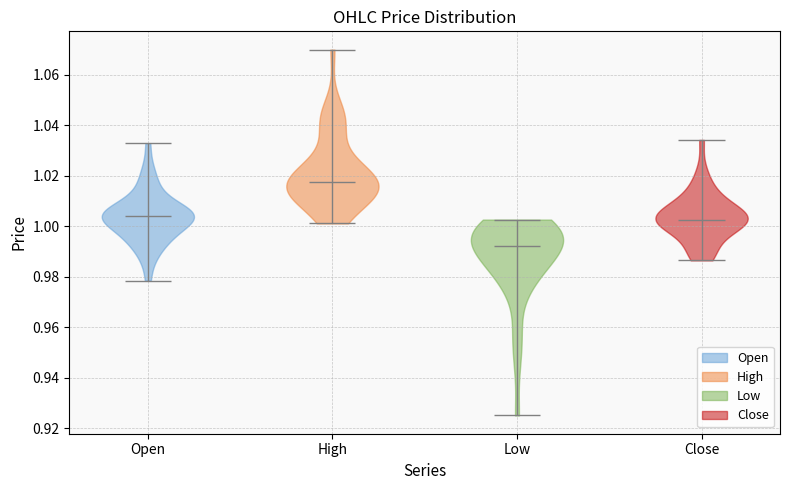

Which violin has the lowest median line?

Low